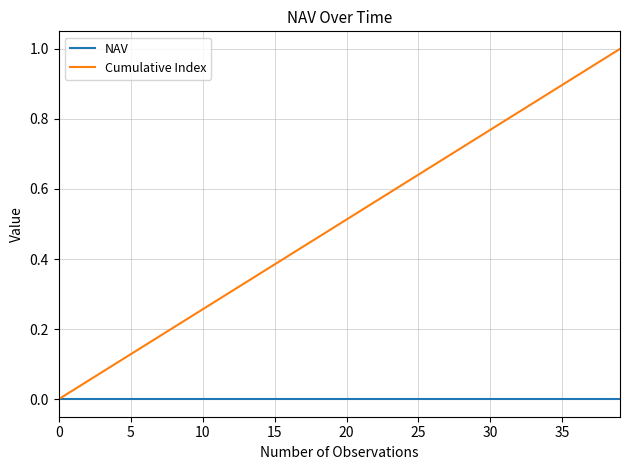

Rank the series by their maximum value, from lowest to highest.

NAV, Cumulative Index